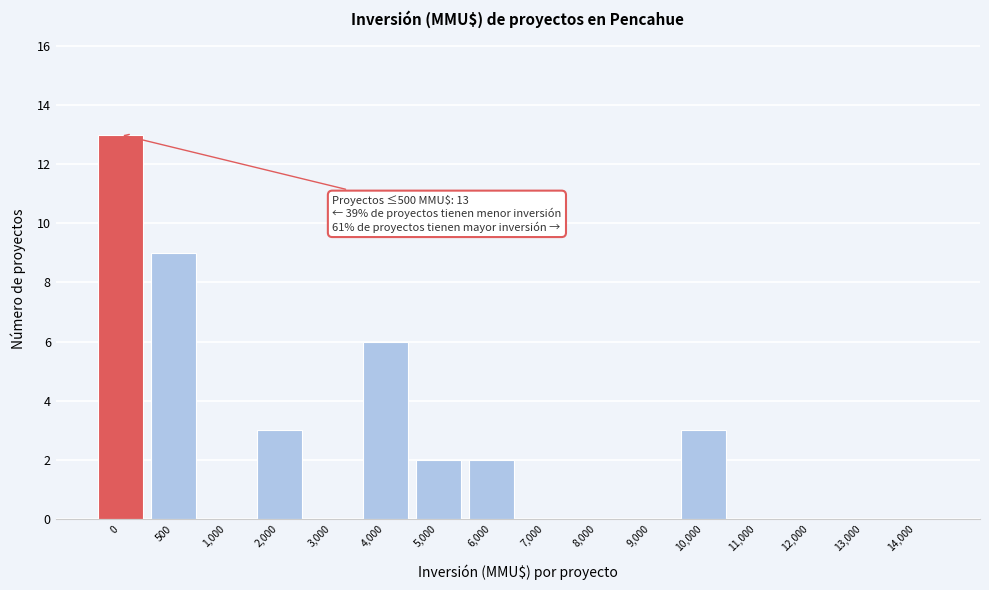

Reading left to right, list all the values displayed in this chart.

0=13	500=9	1,000=0	2,000=3	3,000=0	4,000=6	5,000=2	6,000=2	7,000=0	8,000=0	9,000=0	10,000=3	11,000=0	12,000=0	13,000=0	14,000=0